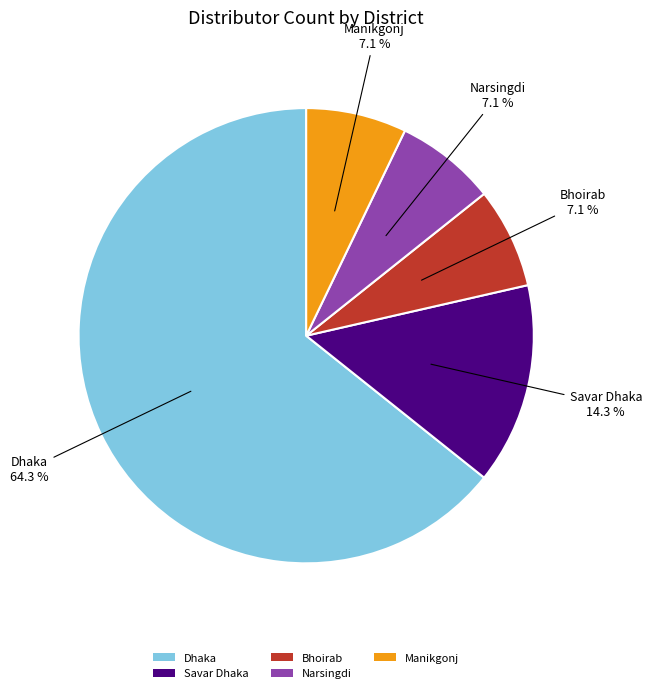

To the nearest percent, what percentage of the pie is Bhoirab?

7%